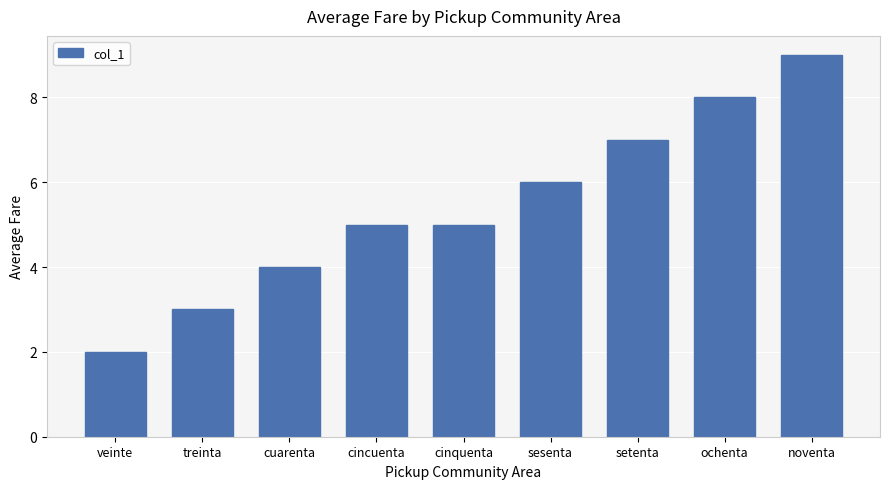

What is the smallest value displayed?

2